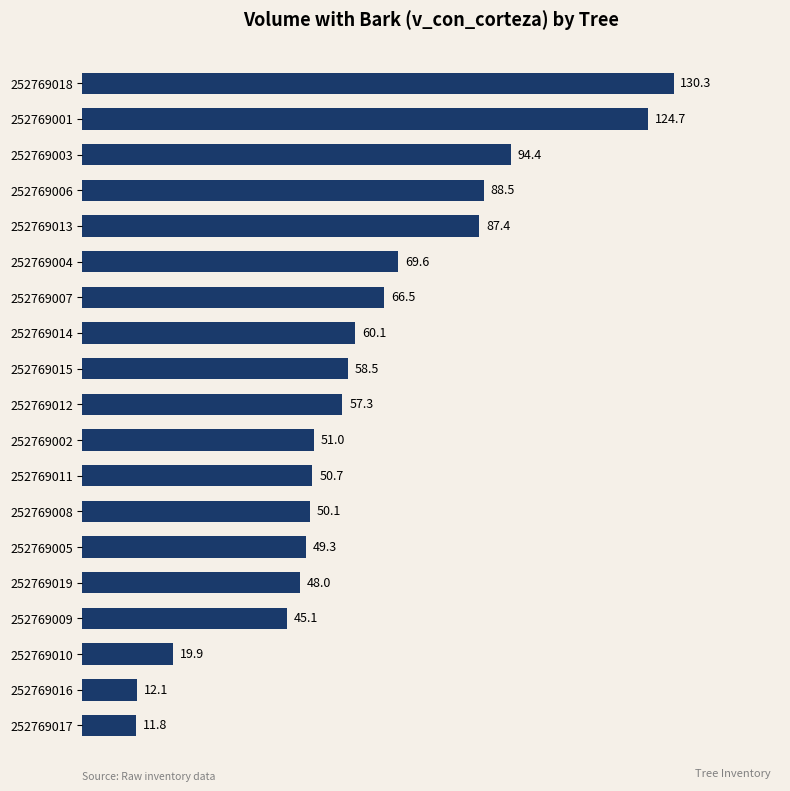

How many bars are there in total?

19